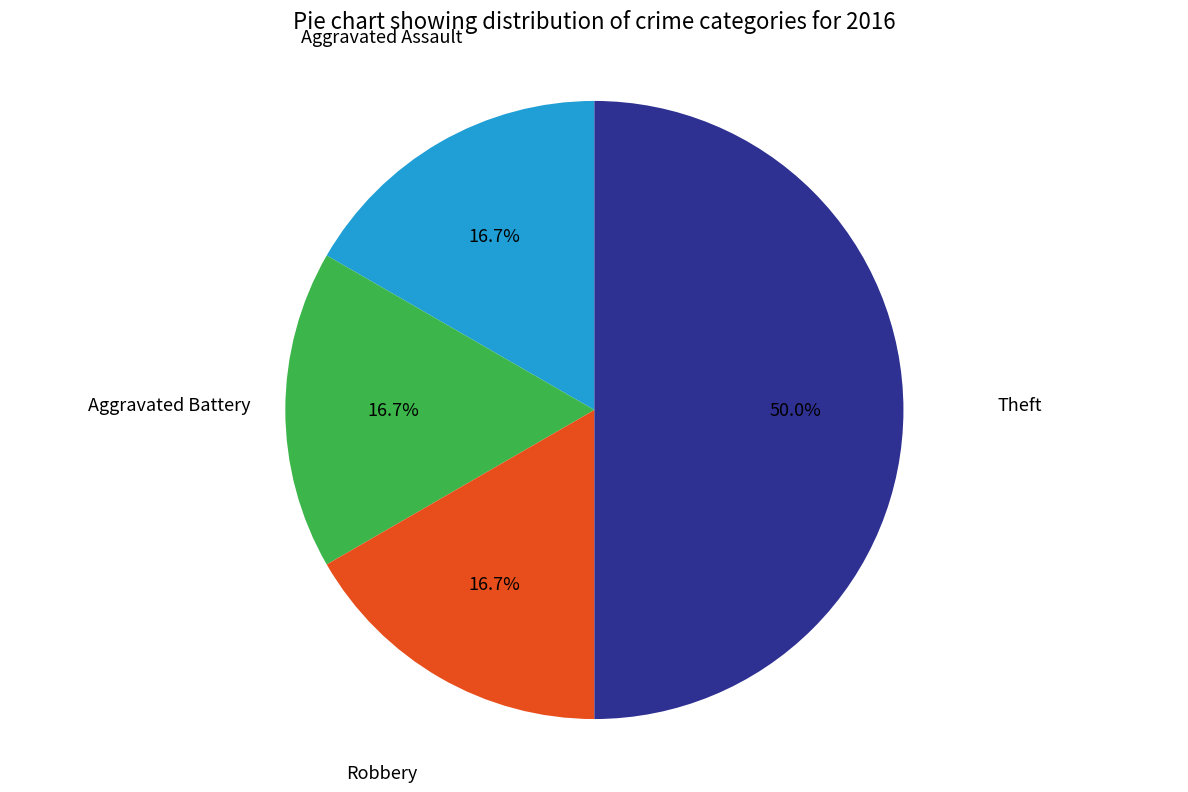

Count the number of slices in the pie.

4